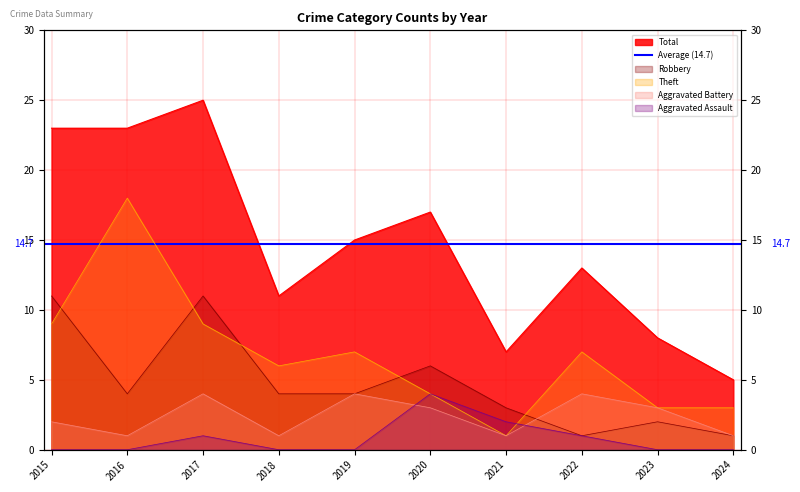

Is the value of Aggravated Assault at 2015 greater than the value of Robbery at 2021?

No